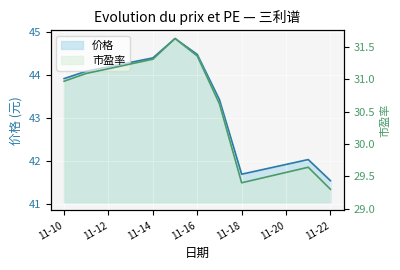

At 2022-11-11, list the series in order from largest to smallest.

价格, 市盈率